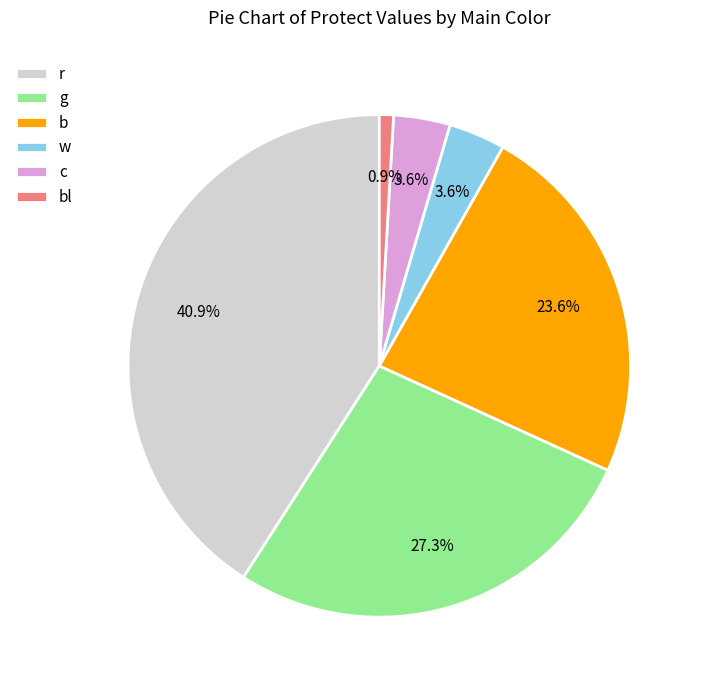

Does r account for over 50% of the chart?

No